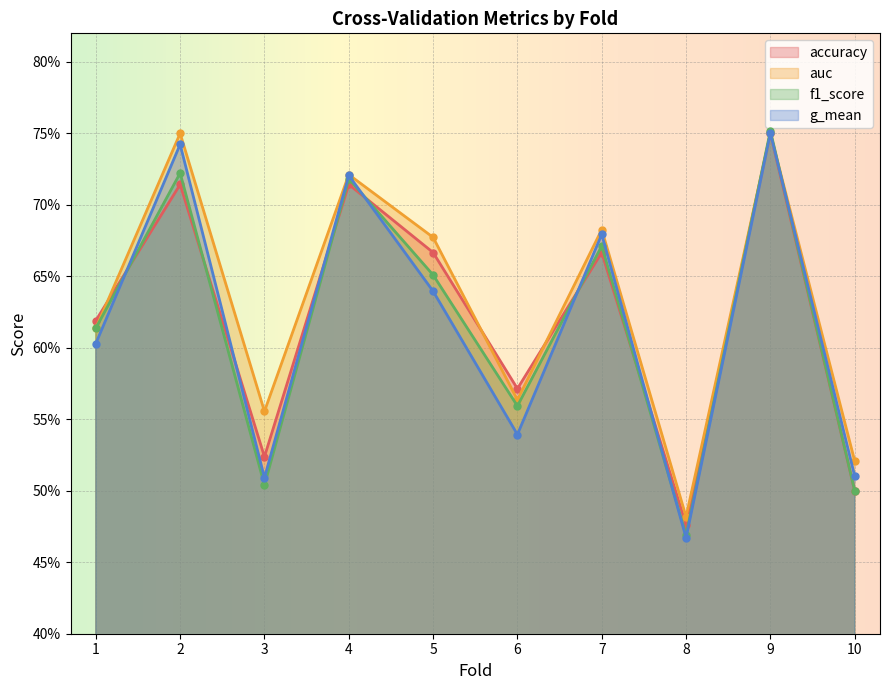

How many accuracy values are between 0 and 1?

10